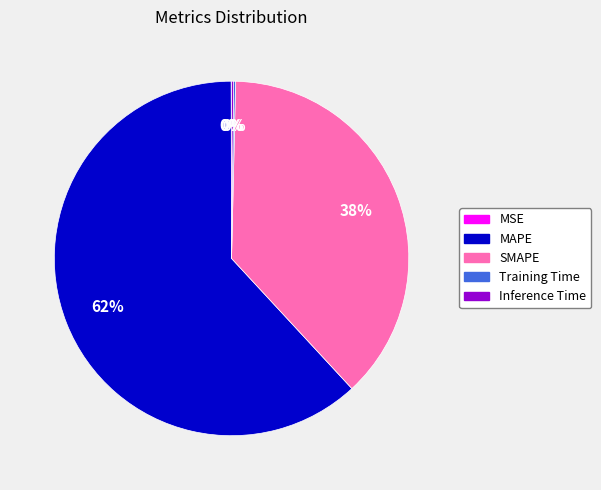

Which has a higher value, MAPE or SMAPE?

MAPE